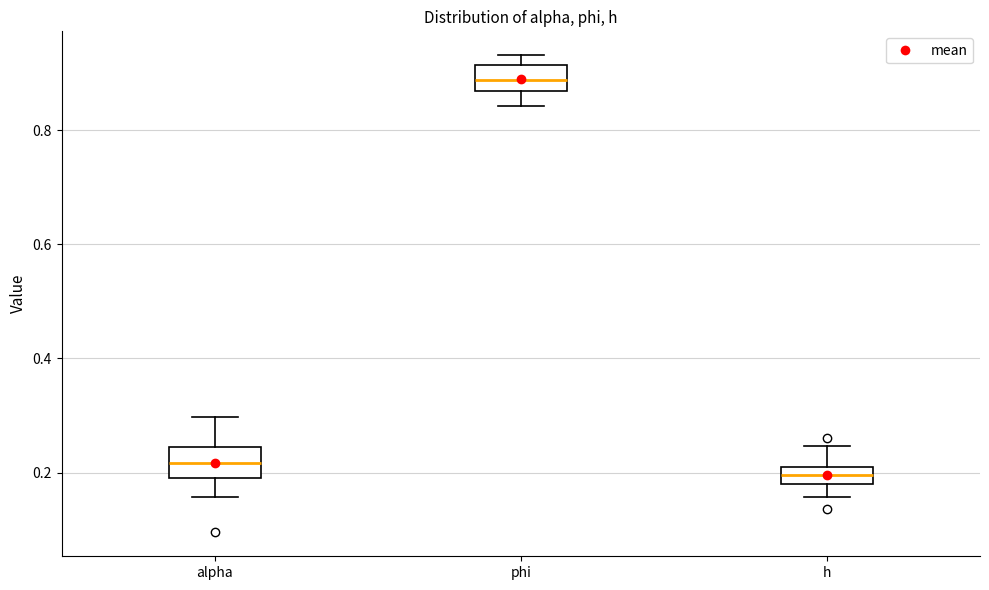

Where is the lower edge of the box for alpha on the y-axis? The values are not printed on the chart, so give them approximately, as read against the axis.

0.20